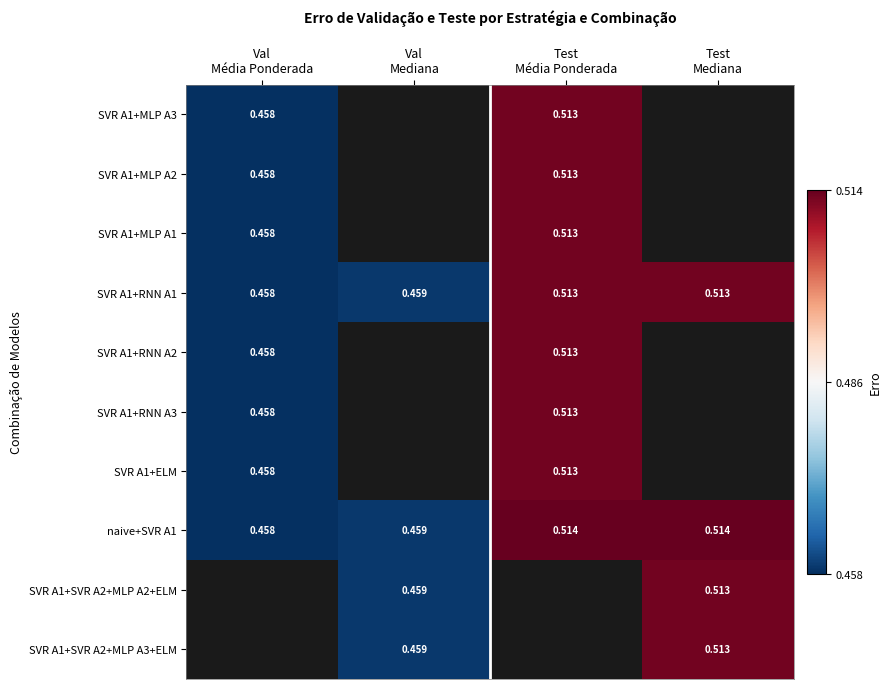

What is the minimum value shown in the chart?

0.5